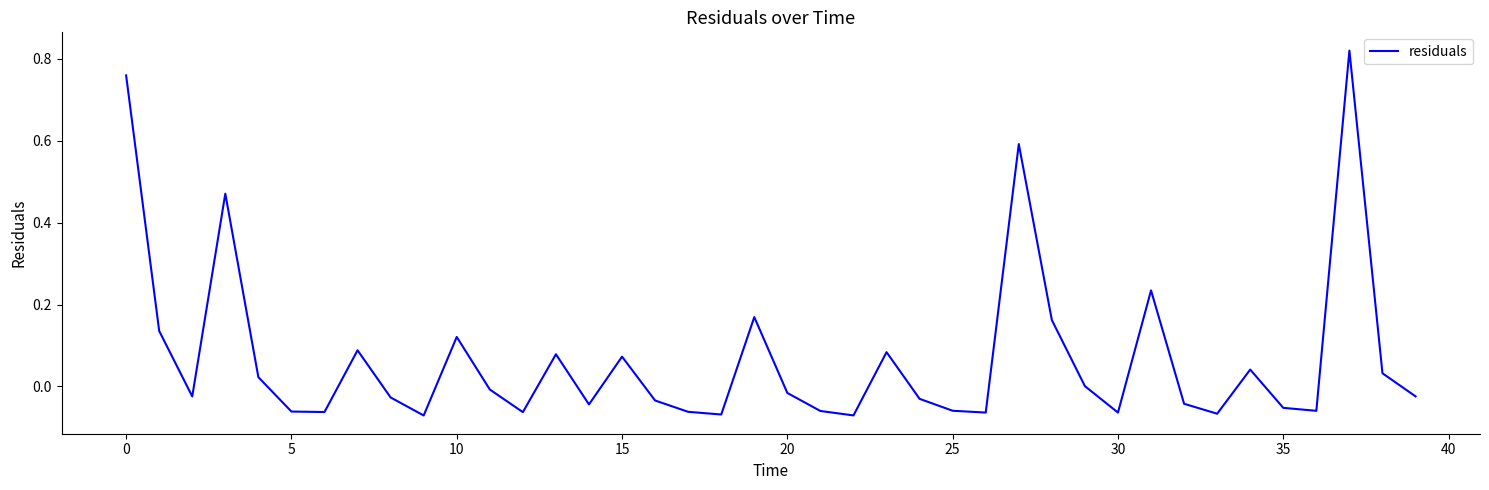

What is the difference between the maximum and minimum values?

0.9